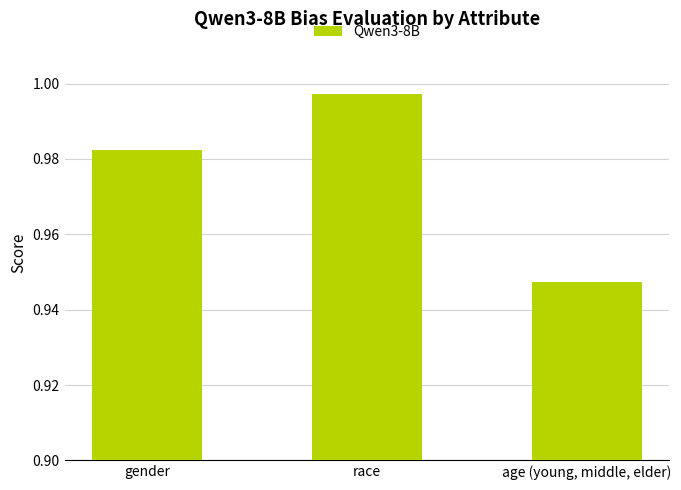

Are the bars horizontal?

No